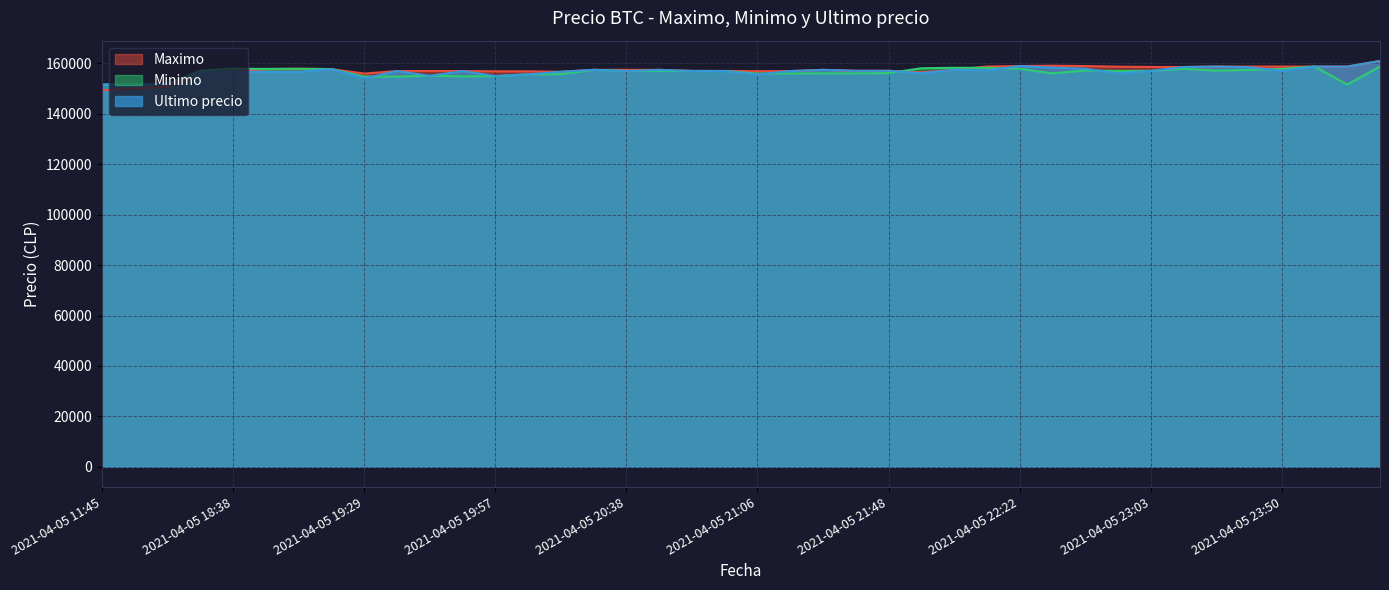

In Minimo, how many points are lower than both neighbors (excluding endpoints)?

8